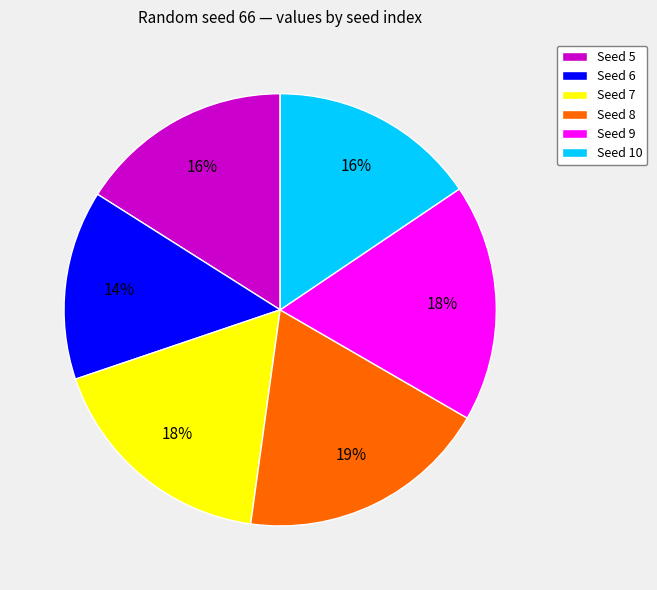

To the nearest percent, what is the difference between the largest and smallest slice percentages?

5%